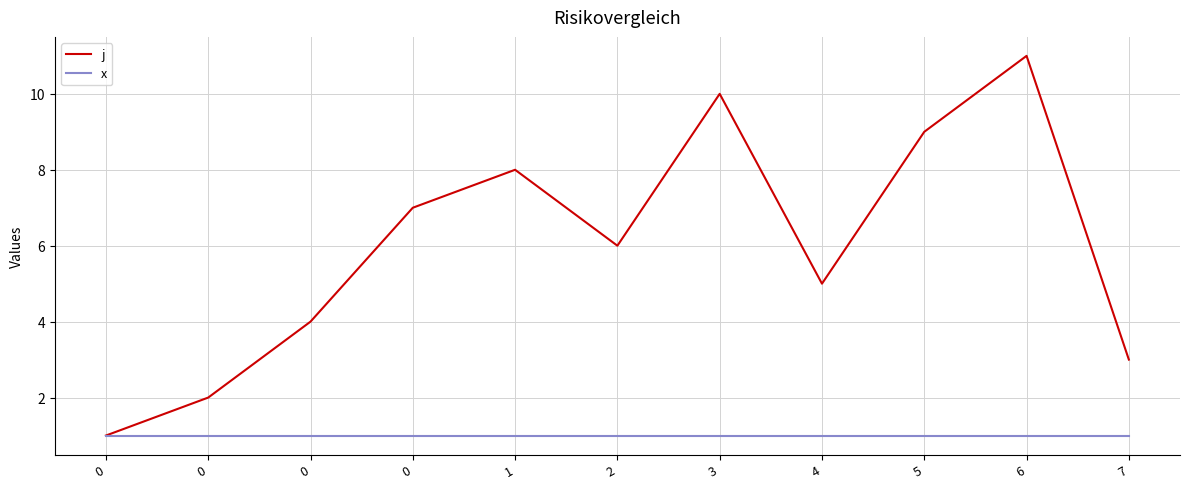

Does the chart display data point markers on the line(s)?

No